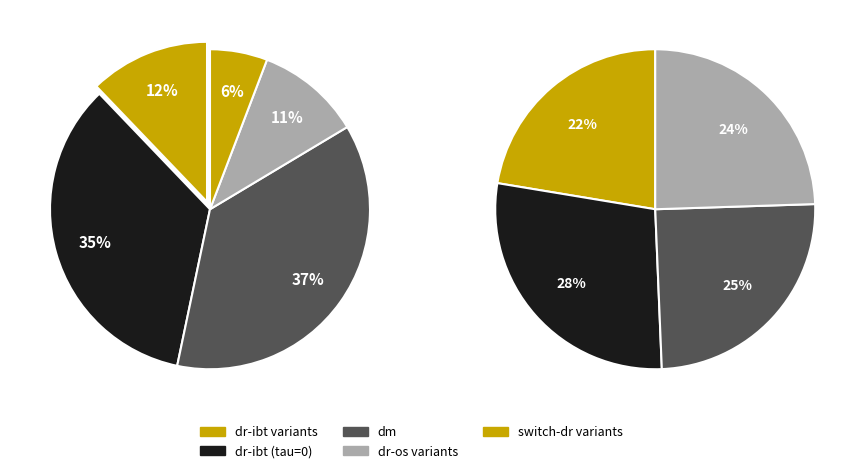

Does any single category account for the majority?

No